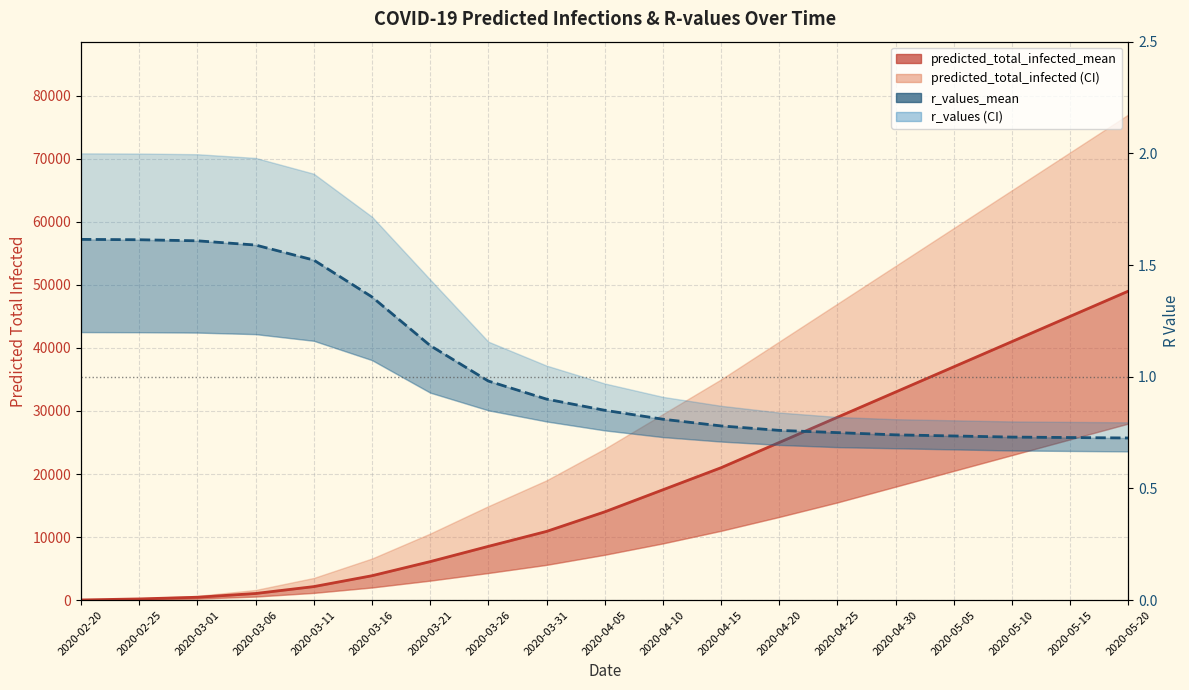

Reading right to left, extract all data points from this chart.

predicted_total_infected_mean: 2020-05-20=49000.0	2020-05-15=45000.0	2020-05-10=41000.0	2020-05-05=37000.0	2020-04-30=33000.0	2020-04-25=29000.0	2020-04-20=25000.0	2020-04-15=21000.0	2020-04-10=17500.0	2020-04-05=14000.0	2020-03-31=10900.0	2020-03-26=8530.0	2020-03-21=6111.0	2020-03-16=3875.0	2020-03-11=2151.0	2020-03-06=1058.0	2020-03-01=464.0	2020-02-25=197.0	2020-02-20=33.0
r_values_mean: 2020-05-20=0.7	2020-05-15=0.7	2020-05-10=0.7	2020-05-05=0.7	2020-04-30=0.7	2020-04-25=0.8	2020-04-20=0.8	2020-04-15=0.8	2020-04-10=0.8	2020-04-05=0.8	2020-03-31=0.9	2020-03-26=1.0	2020-03-21=1.1	2020-03-16=1.4	2020-03-11=1.5	2020-03-06=1.6	2020-03-01=1.6	2020-02-25=1.6	2020-02-20=1.6